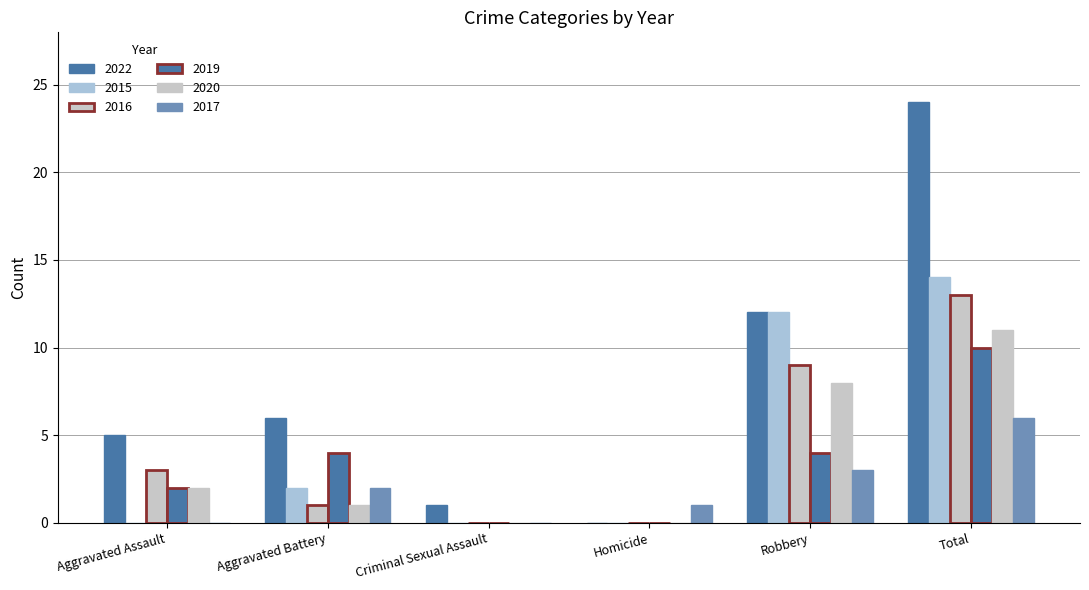

Which series changed the most between Aggravated Battery and Homicide?

2022